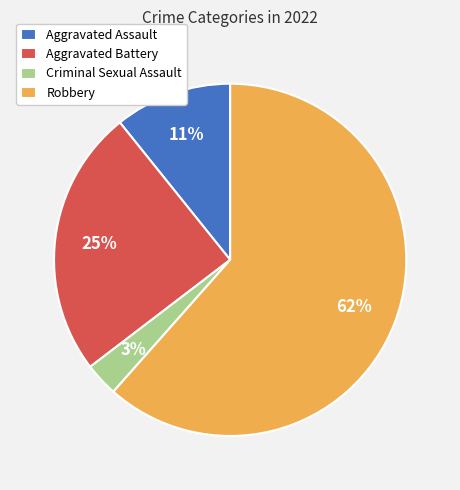

What is the smallest slice in the pie chart?

Criminal Sexual Assault